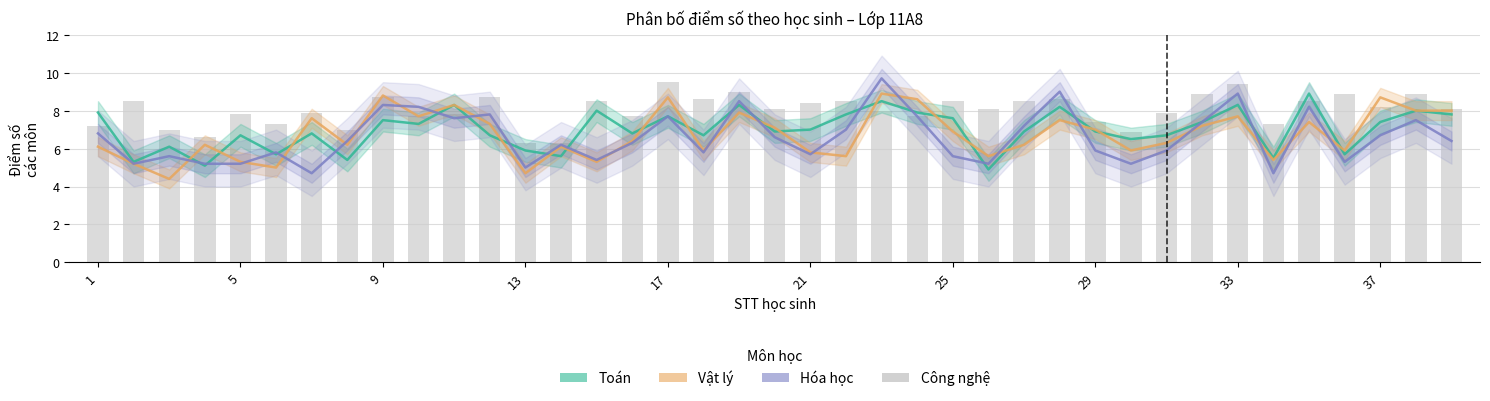

Which series has the widest spread of values?

Hóa học